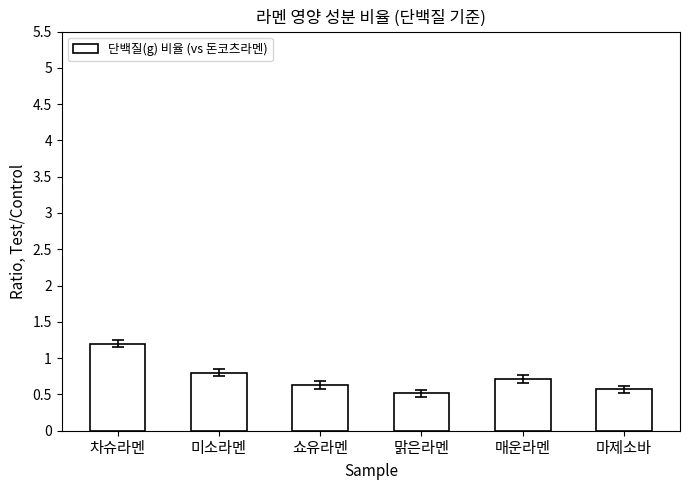

What is the maximum value shown in the chart?

1.2